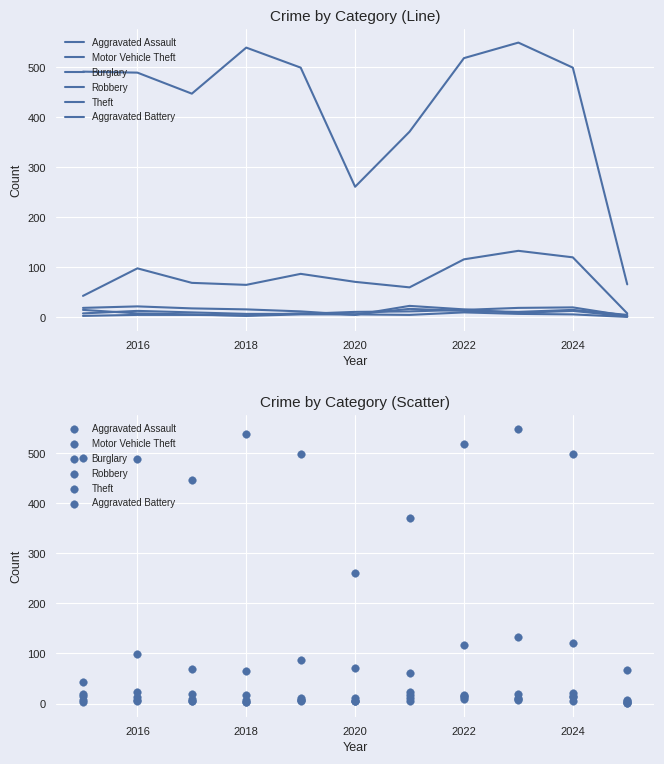

What are all the series names shown in the legend?

Aggravated Assault, Motor Vehicle Theft, Burglary, Robbery, Theft, Aggravated Battery